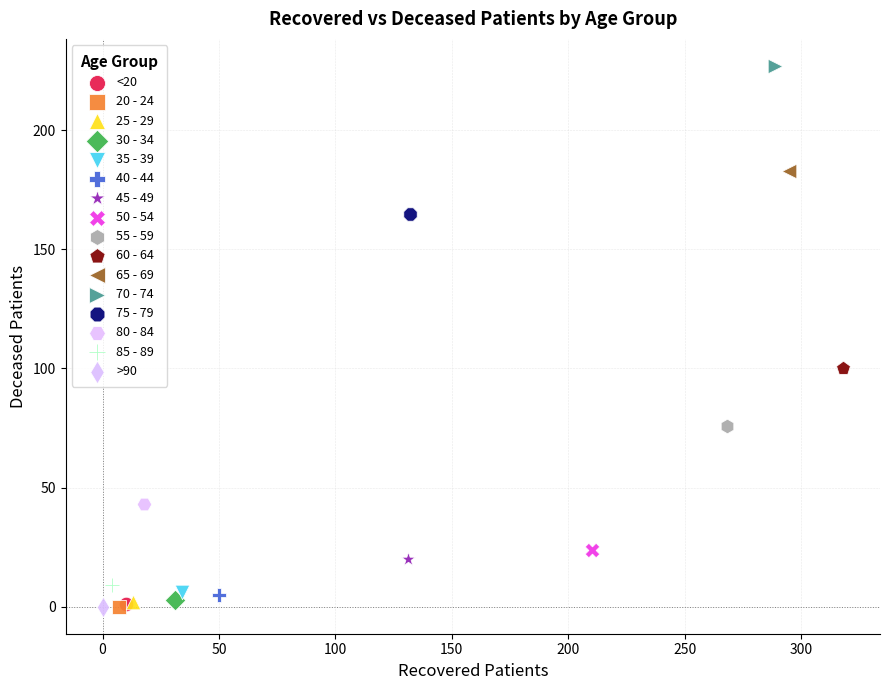

Which series reaches the maximum Y coordinate?

70 - 74